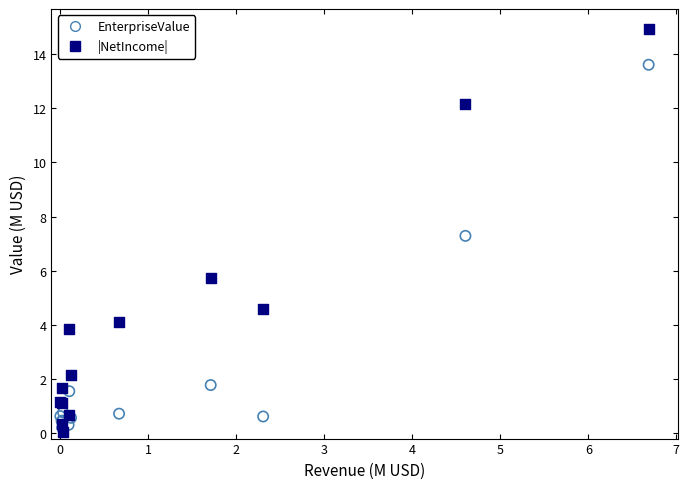

In the EnterpriseValue series, what Y value is closest to 6?

7.3